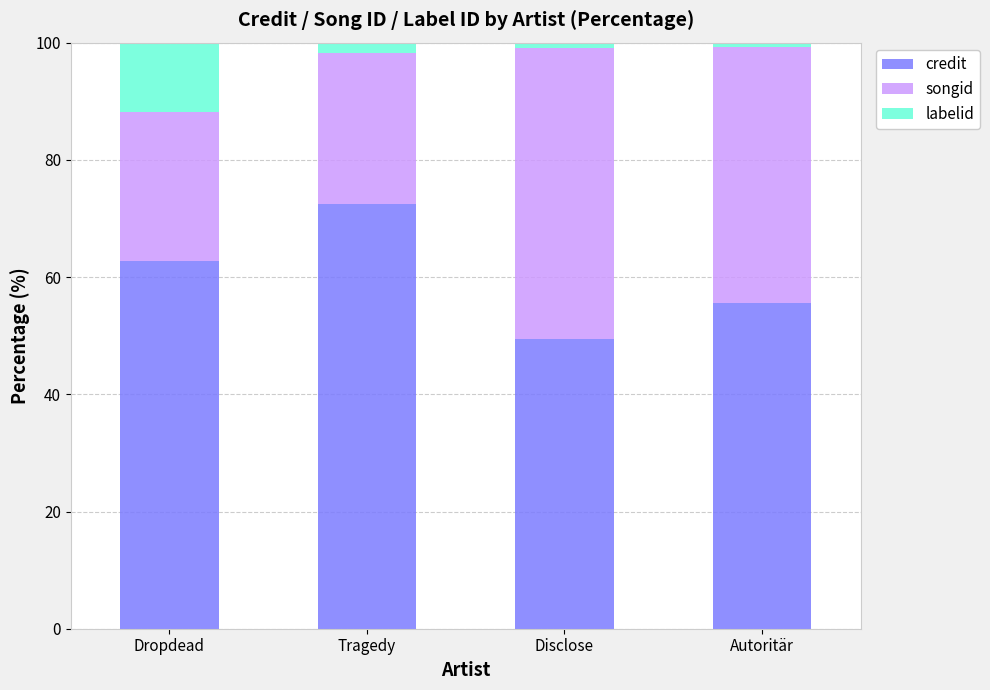

What is the maximum value for credit?

72.5